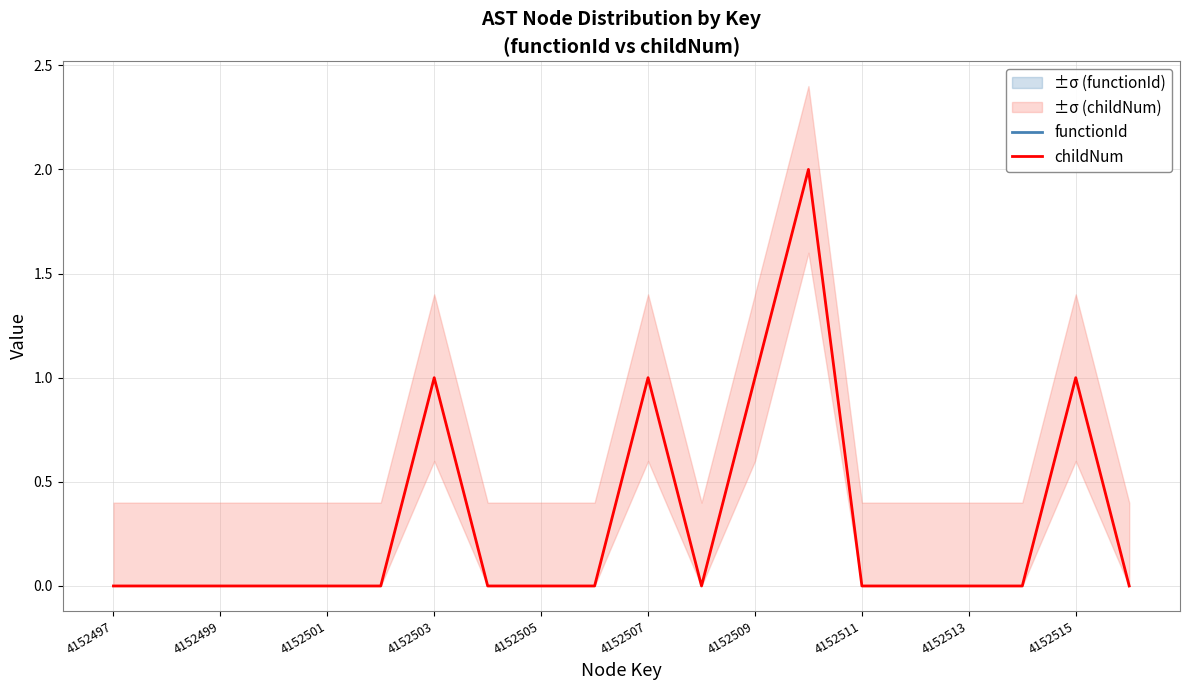

What are all the series names shown in the legend?

functionId, childNum